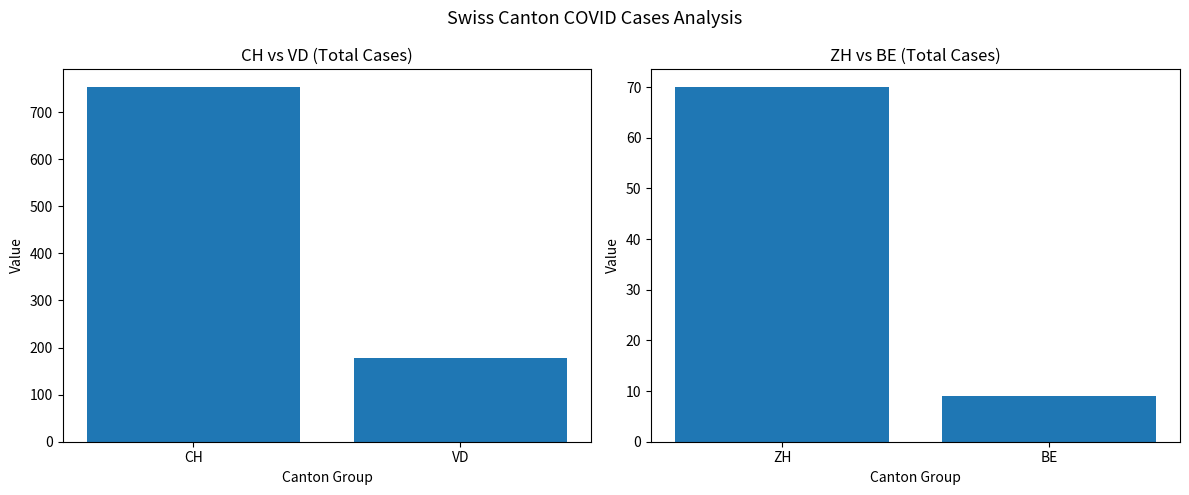

At which label is CH vs VD closest to 465?

VD